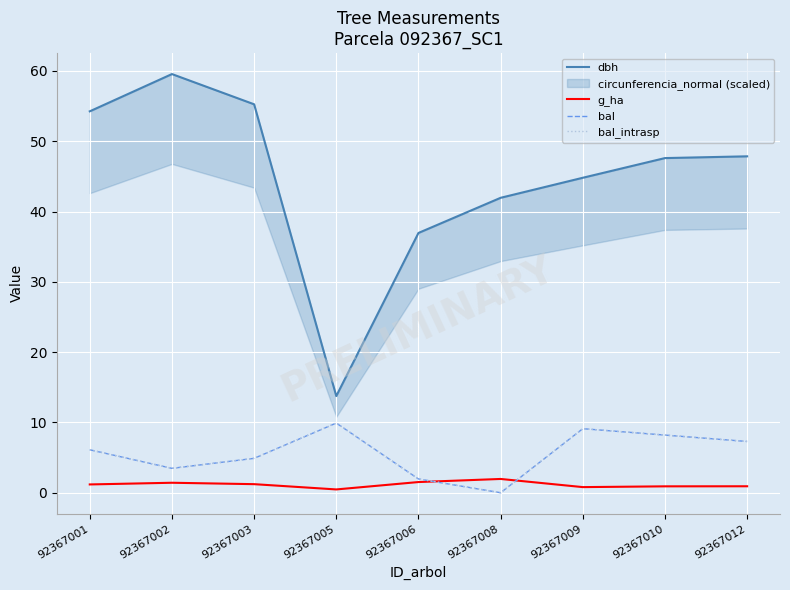

Between 92367001 and 92367005, which is larger?

92367001